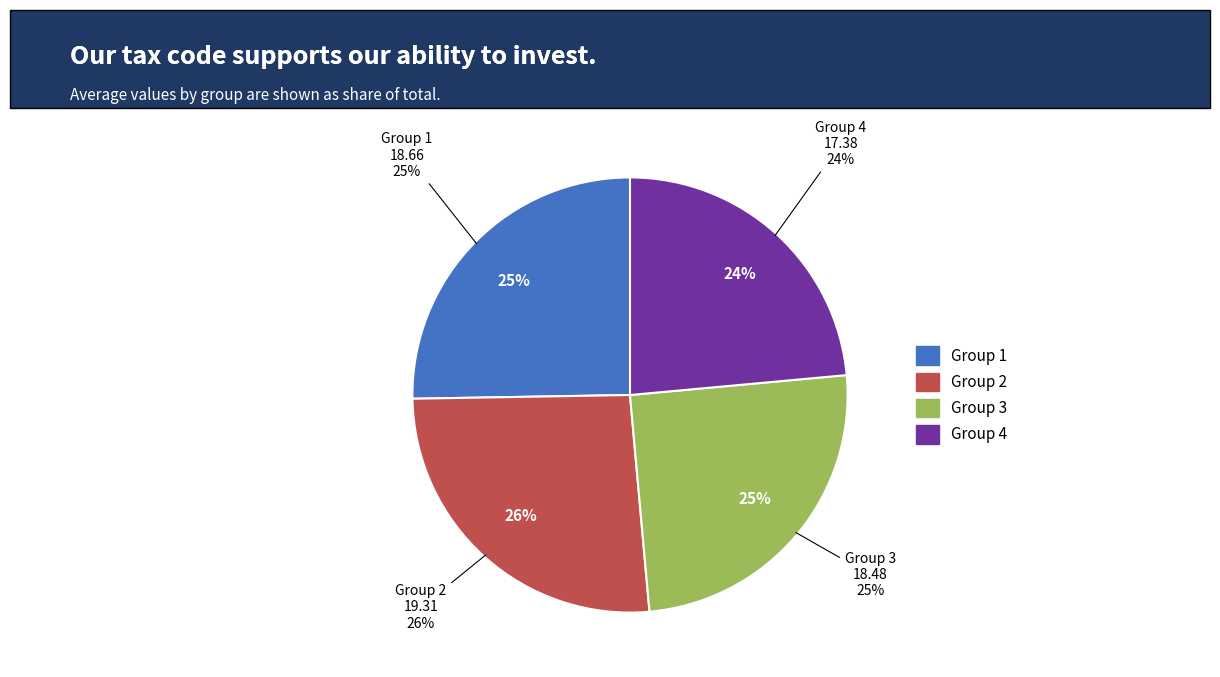

What portion of the pie excludes 4?

76.5%